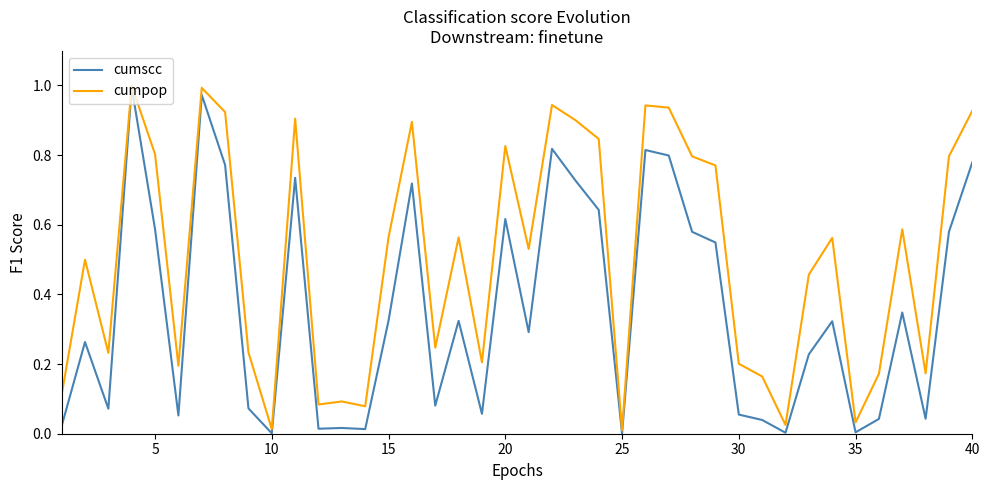

What are all the series names shown in the legend?

cumscc, cumpop